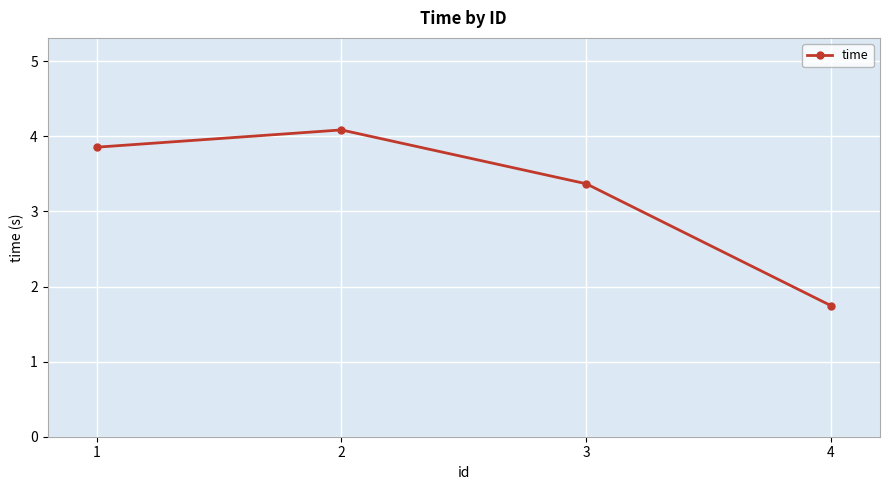

Reading right to left, extract all data points from this chart.

1.7	3.4	4.1	3.9